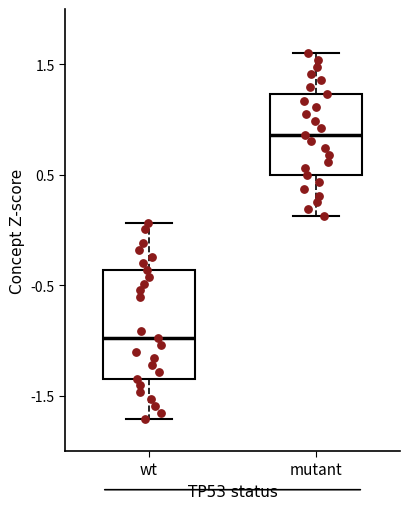

Which box has the lowest median line?

wt